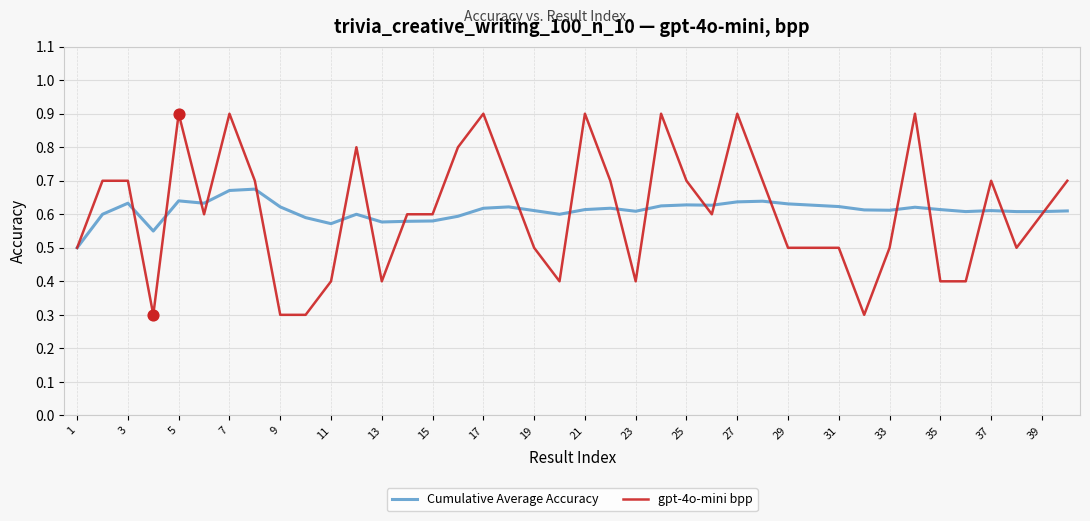

At how many categories does at least one series exceed 0?

40